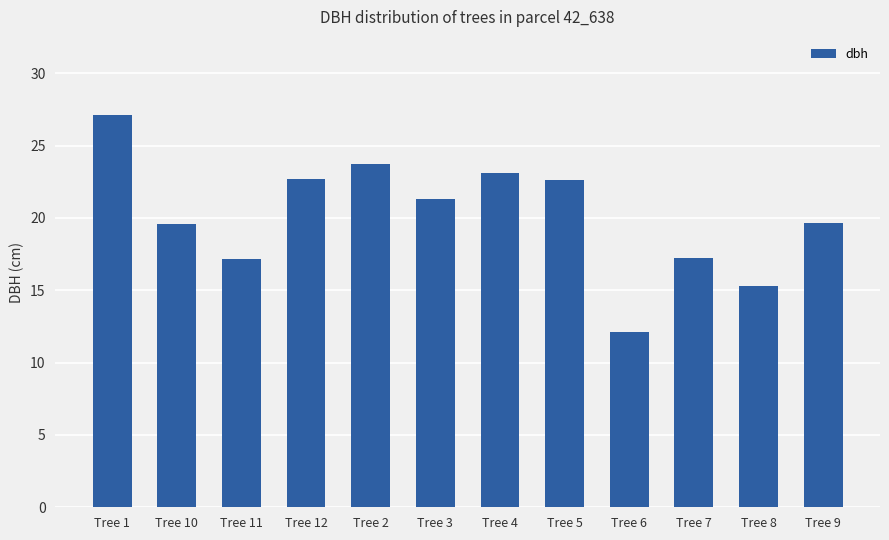

What is the label of the 4th bar from the left?

Tree 12